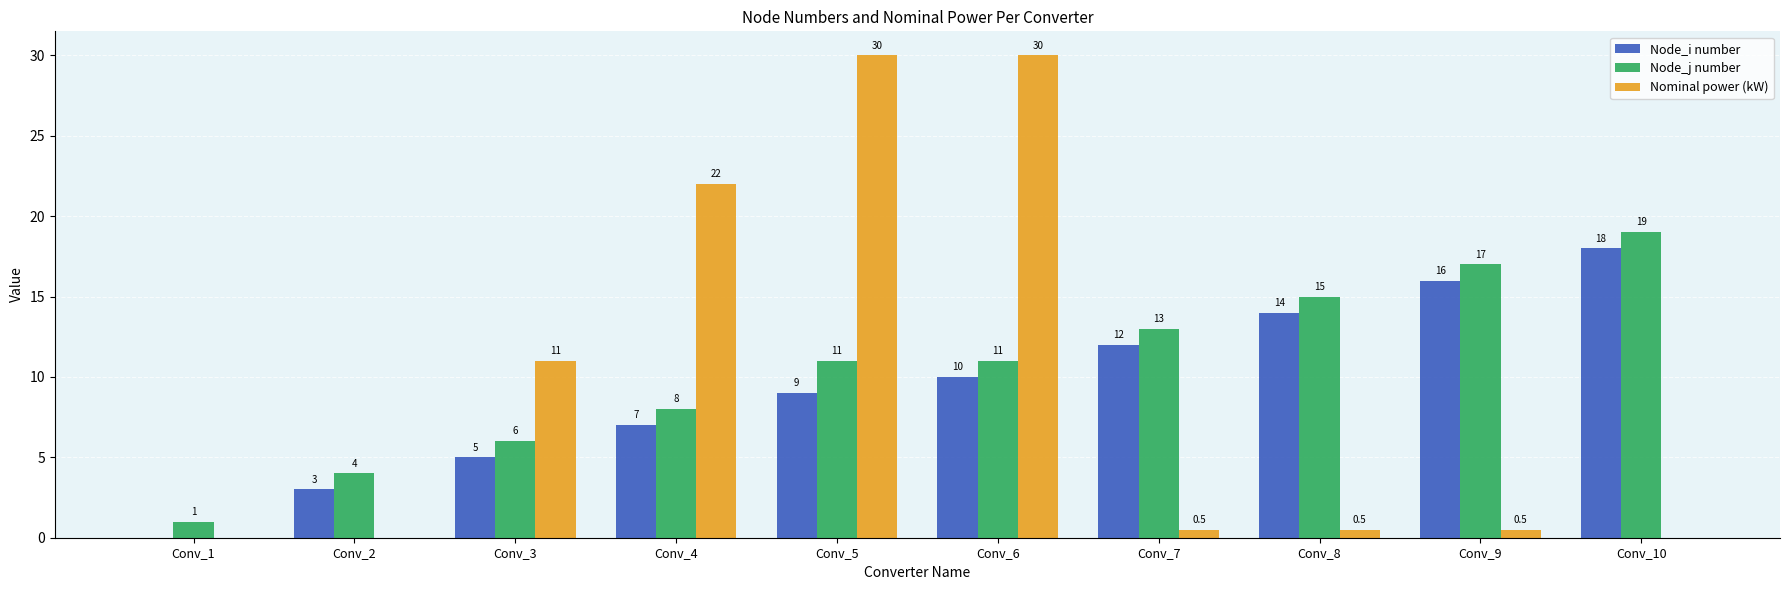

Are the bars horizontal?

No